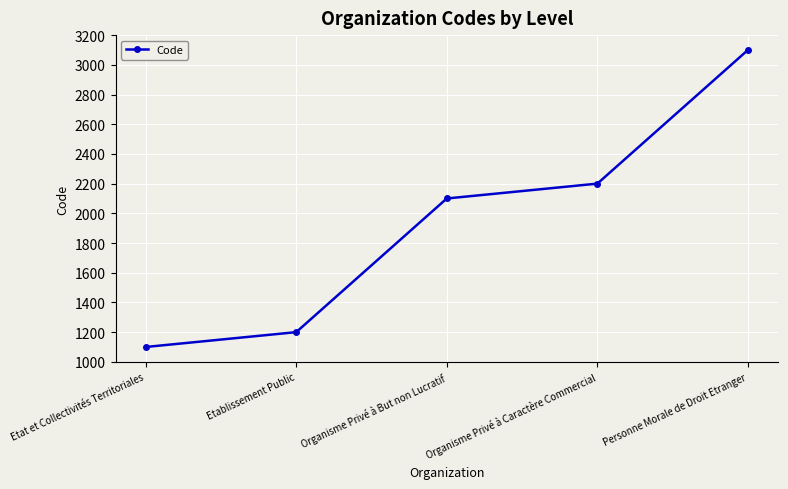

What position from the right is Organisme Privé à But non Lucratif?

3